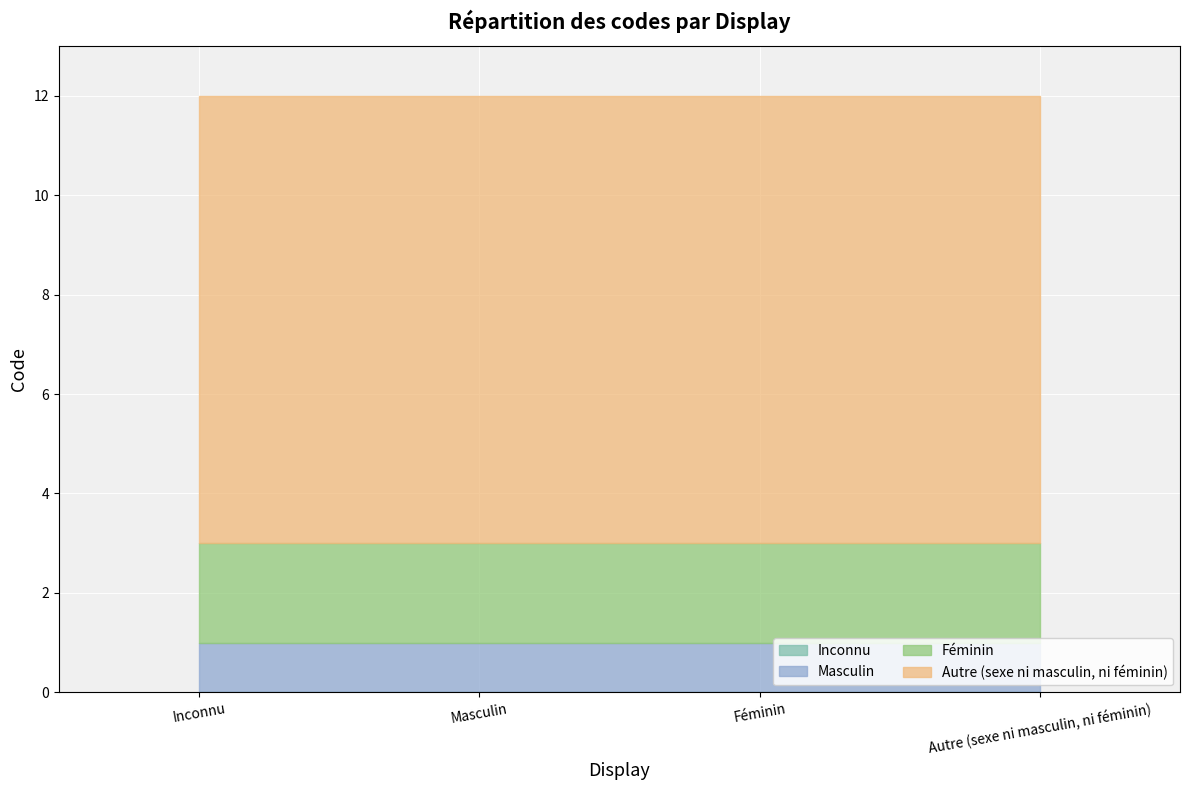

Rank the categories by value from lowest to highest.

Inconnu, Masculin, Féminin, Autre (sexe ni masculin, ni féminin)